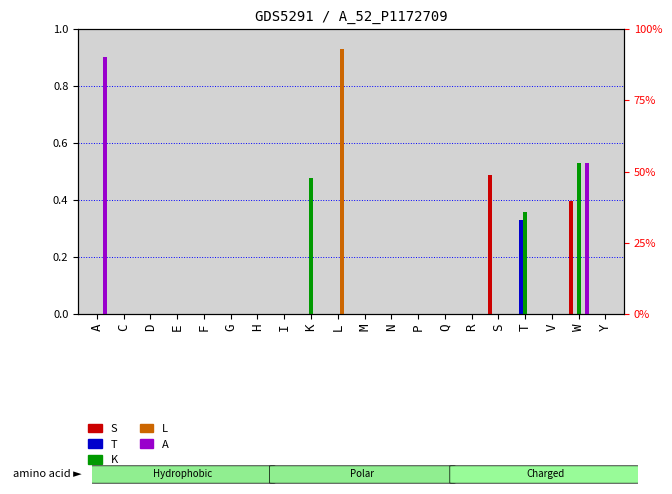

What is the label of the 4th bar from the right?

T